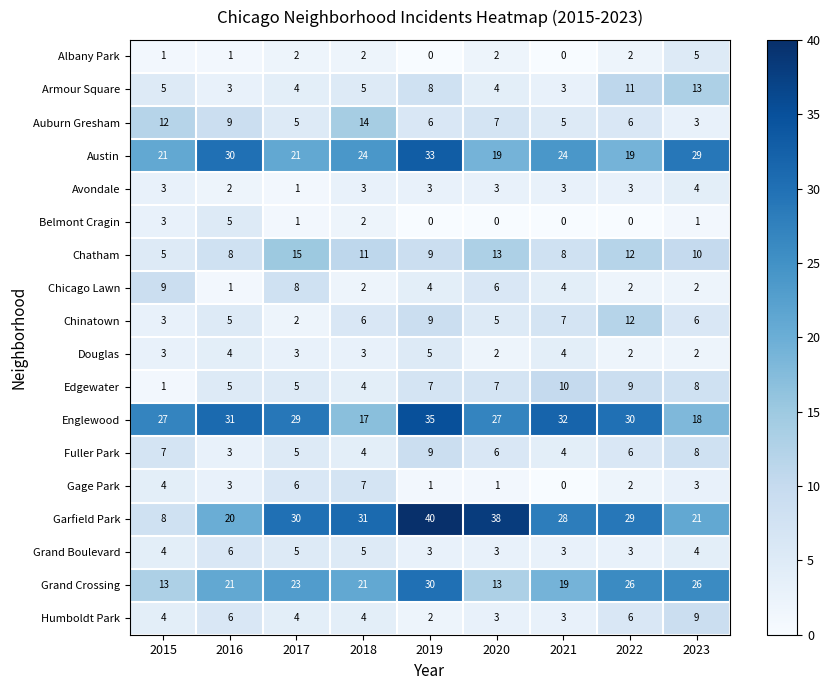

Count the number of categories in the chart.

9